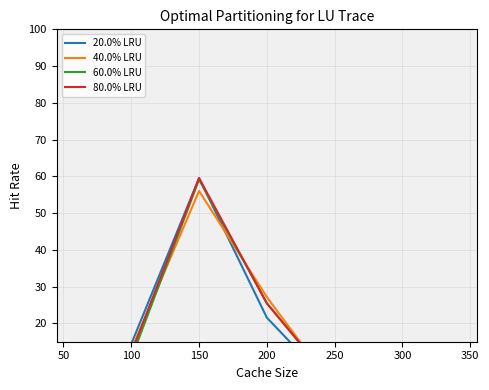

What is the value of the 80.0% LRU point at the 4th from the left?

25.5